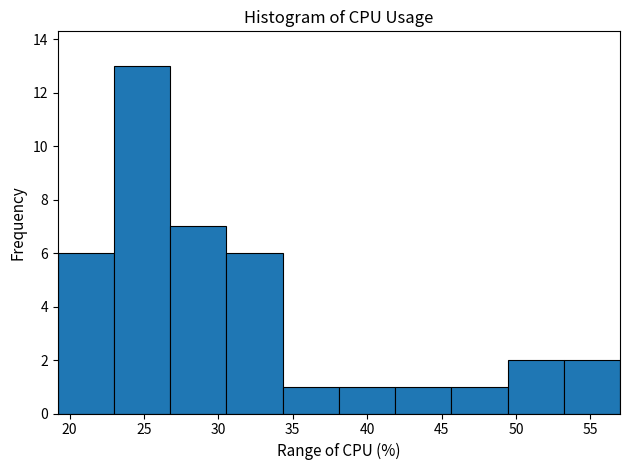

Reading left to right, list every bar in this chart as the range it spans on the x-axis followed by its height. Neither the bar edges nor the heights are printed on the chart, so give them approximately, as read against the axes.

19.0 to 23.0: 6
23.0 to 27.0: 13
27.0 to 30.5: 7
30.5 to 34.5: 6
34.5 to 38.0: 1
38.0 to 42.0: 1
42.0 to 45.5: 1
45.5 to 49.5: 1
49.5 to 53.0: 2
53.0 to 57.0: 2